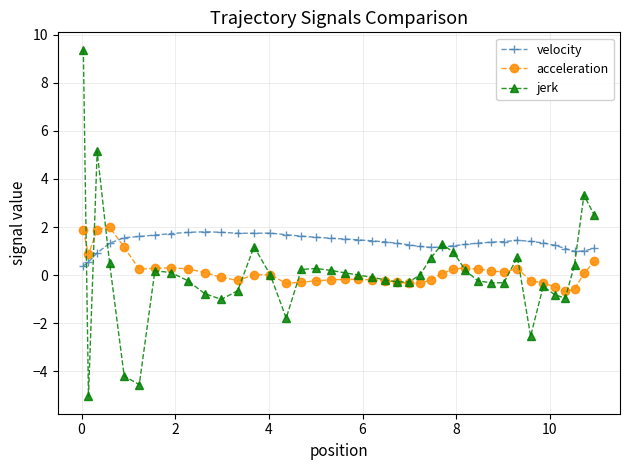

What is the sum of all jerk values?

2.9